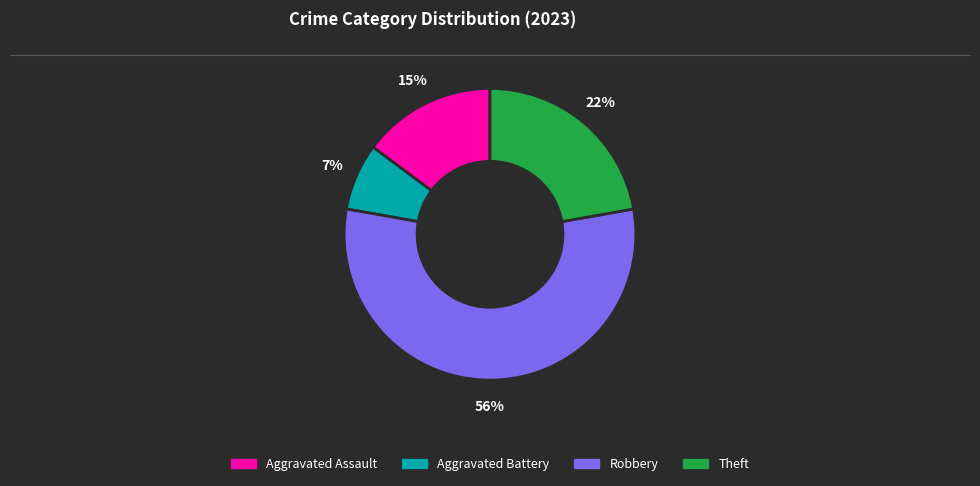

Rank the categories by value from highest to lowest.

Robbery, Theft, Aggravated Assault, Aggravated Battery